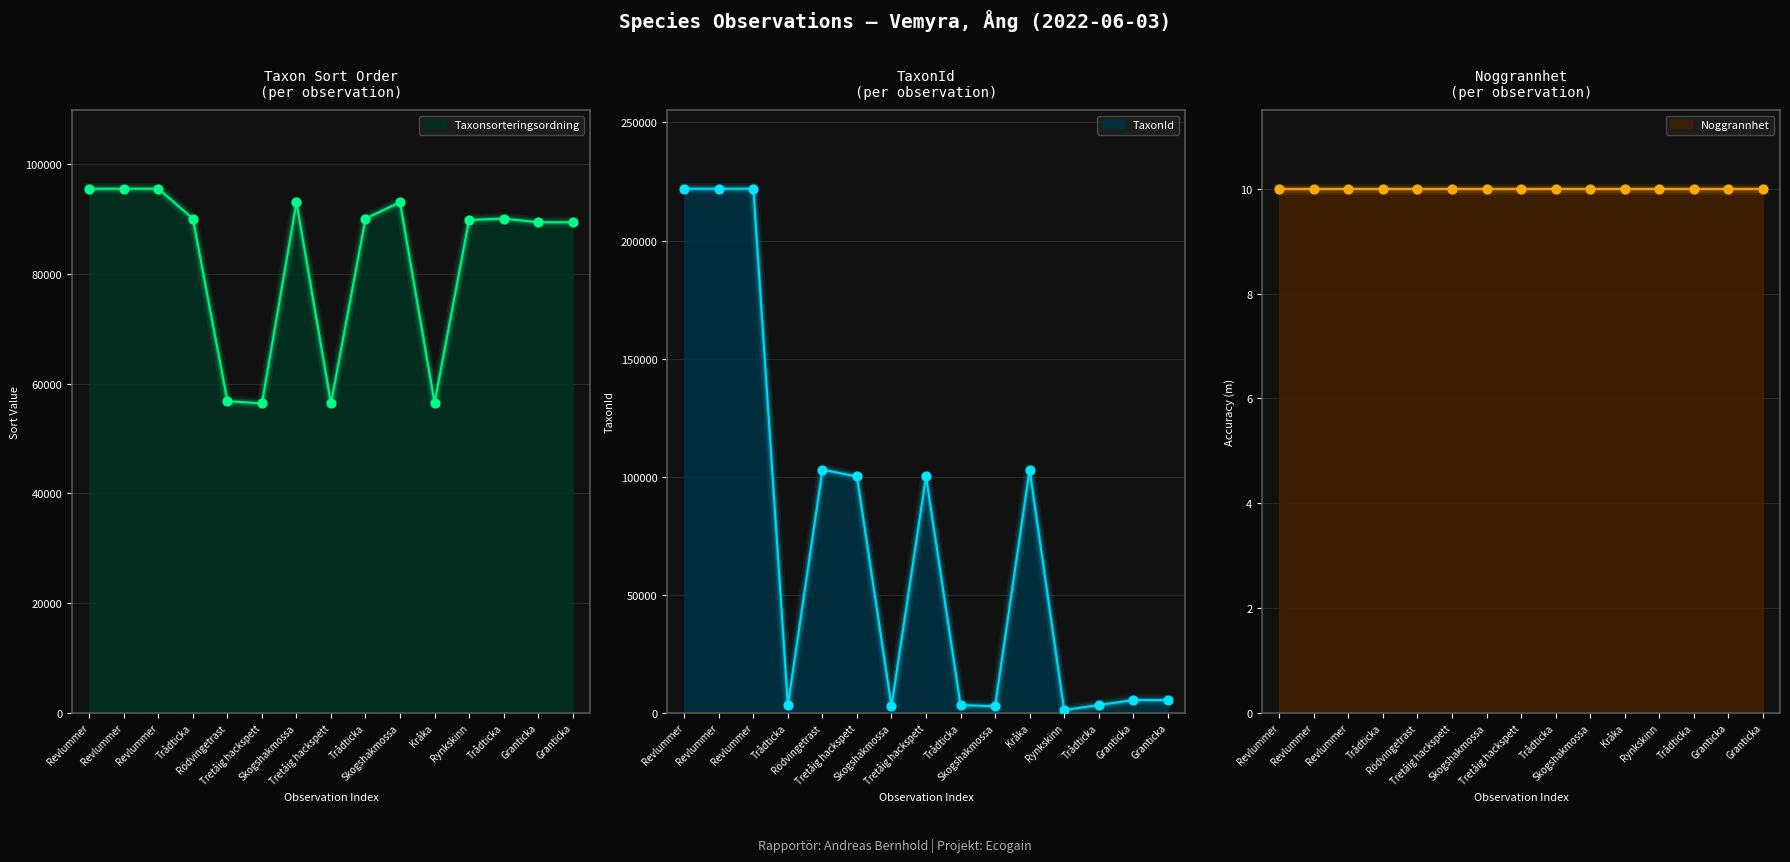

Which series contains the highest Y value?

TaxonId